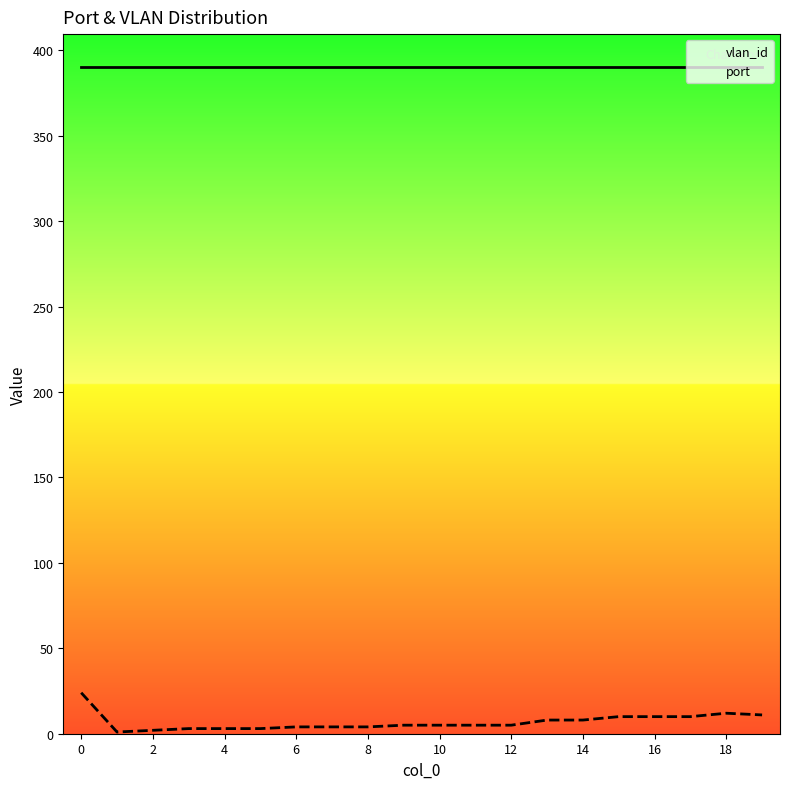

Rank the series at 6 from lowest to highest value.

port, vlan_id